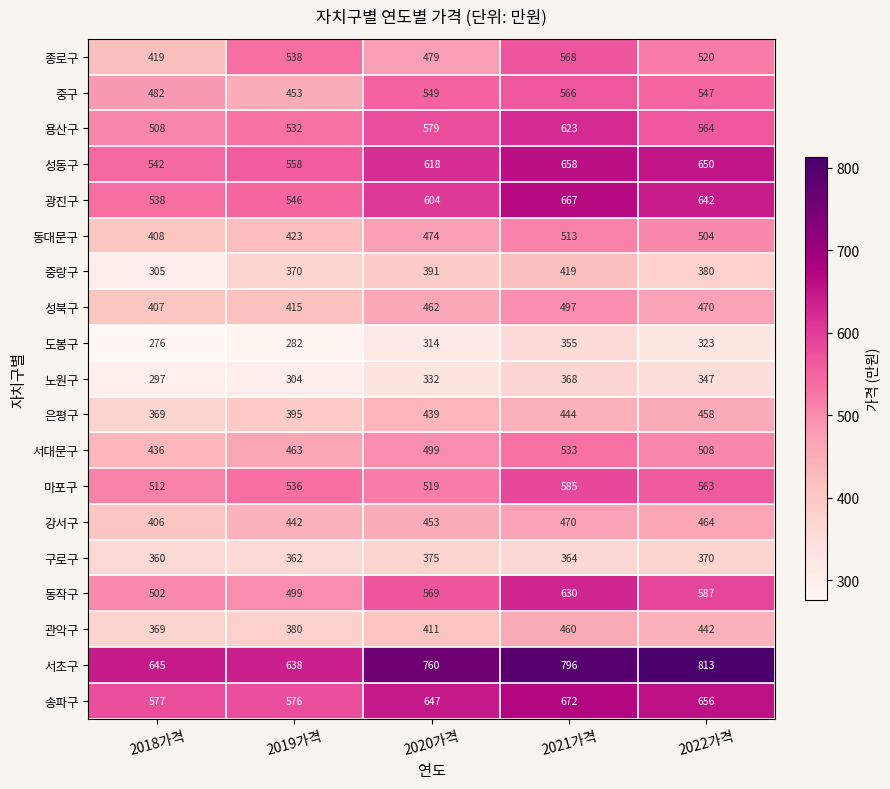

What is the total value across all series at 2020가격?

9474